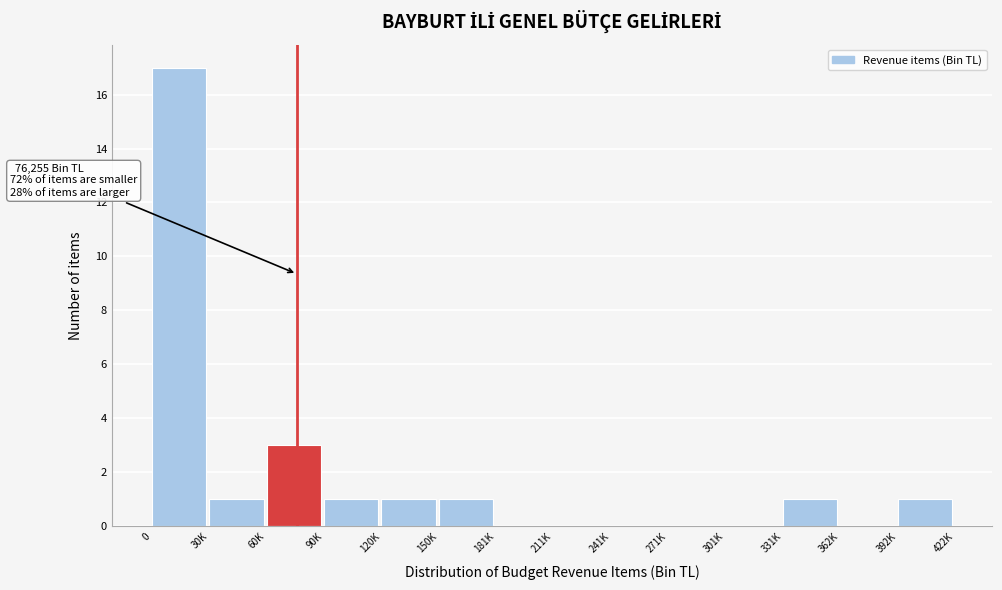

Reading right to left, list all the values displayed in this chart.

392K=1	362K=0	331K=1	301K=0	271K=0	241K=0	211K=0	181K=0	150K=1	120K=1	90K=1	60K=3	30K=1	0=17